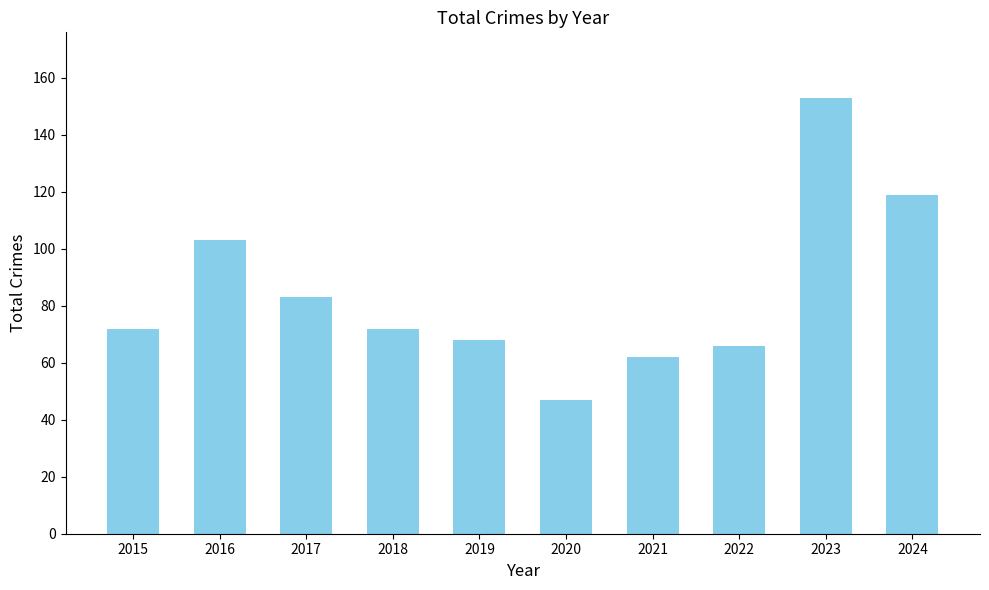

The chart shows a value of 113 at 2015. True or false?

False